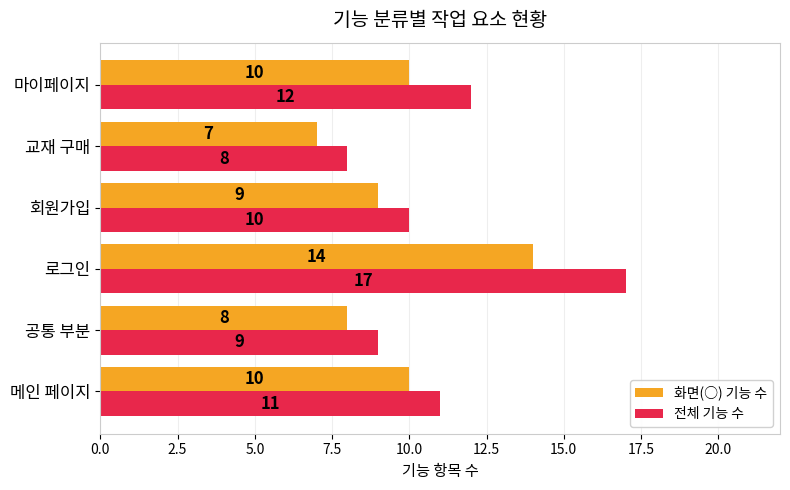

Where is 전체 기능 수 nearest to the value 12?

마이페이지